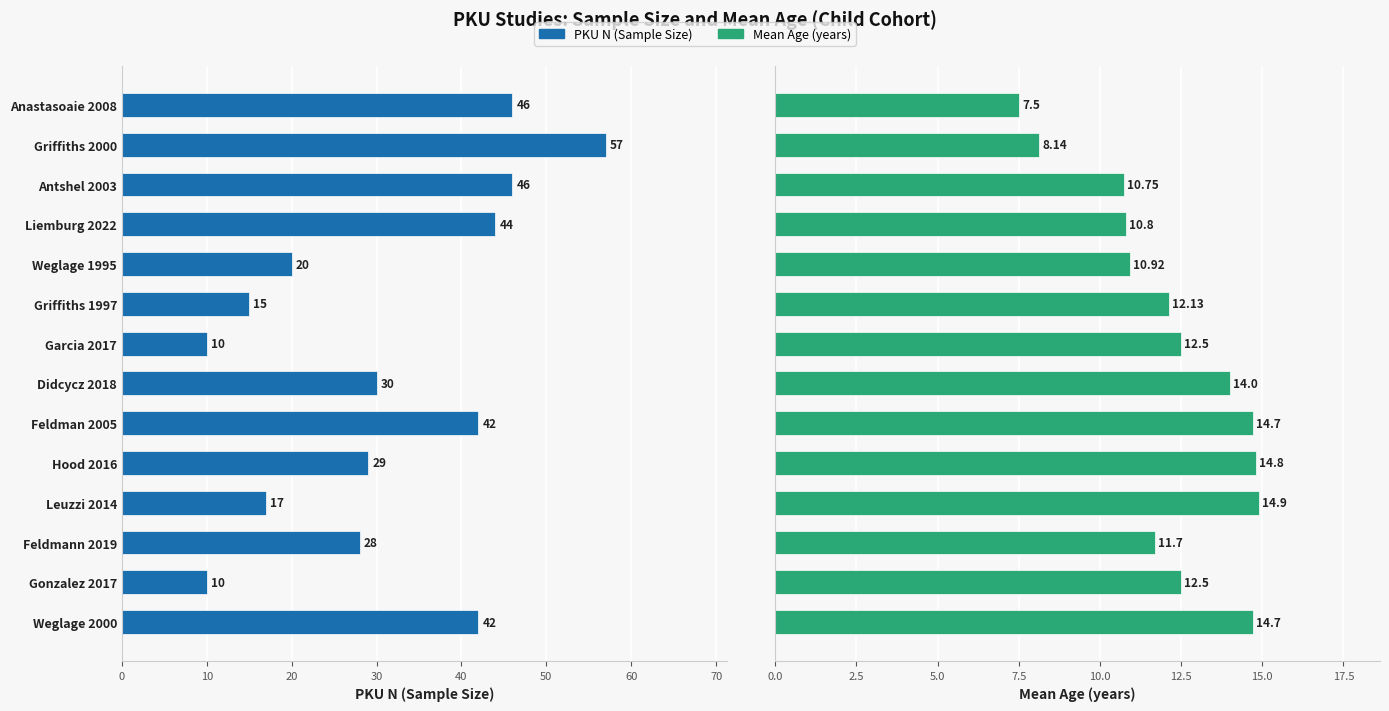

Which series has the largest total across all categories?

PKU N